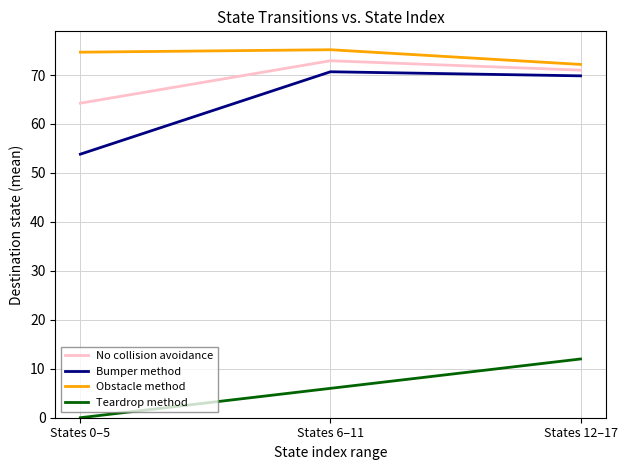

Where is No collision avoidance nearest to the value 68?

States 12–17